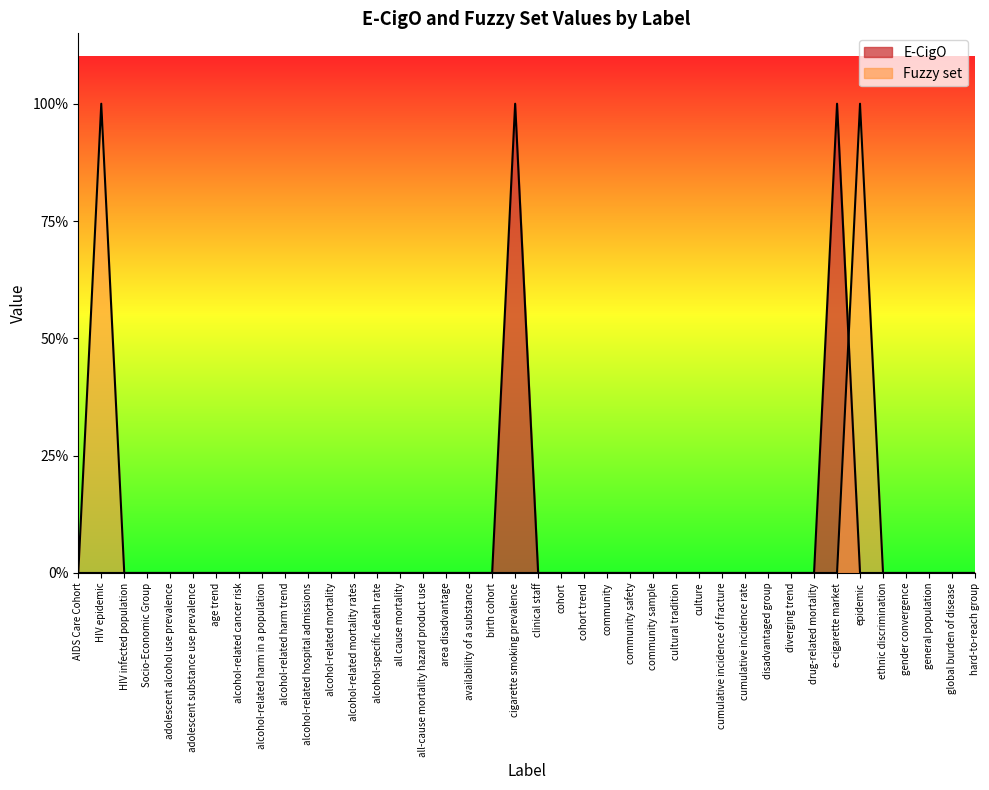

True or false: Fuzzy set has a value of 0 at all cause mortality.

True